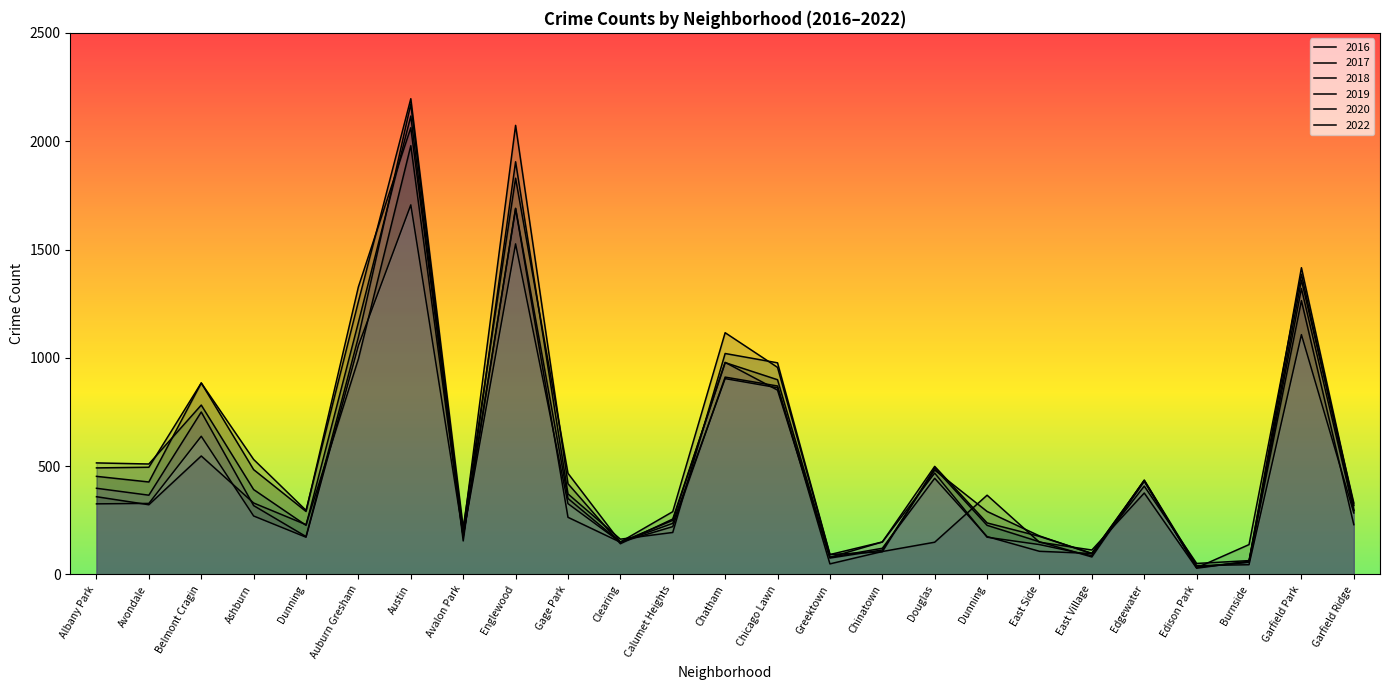

How many intersections are there between 2016 and 2020?

6